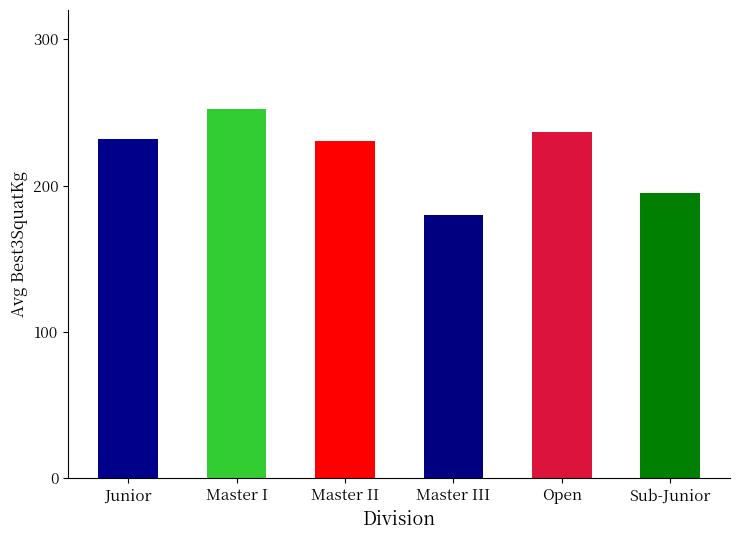

Does the chart contain any negative values?

No